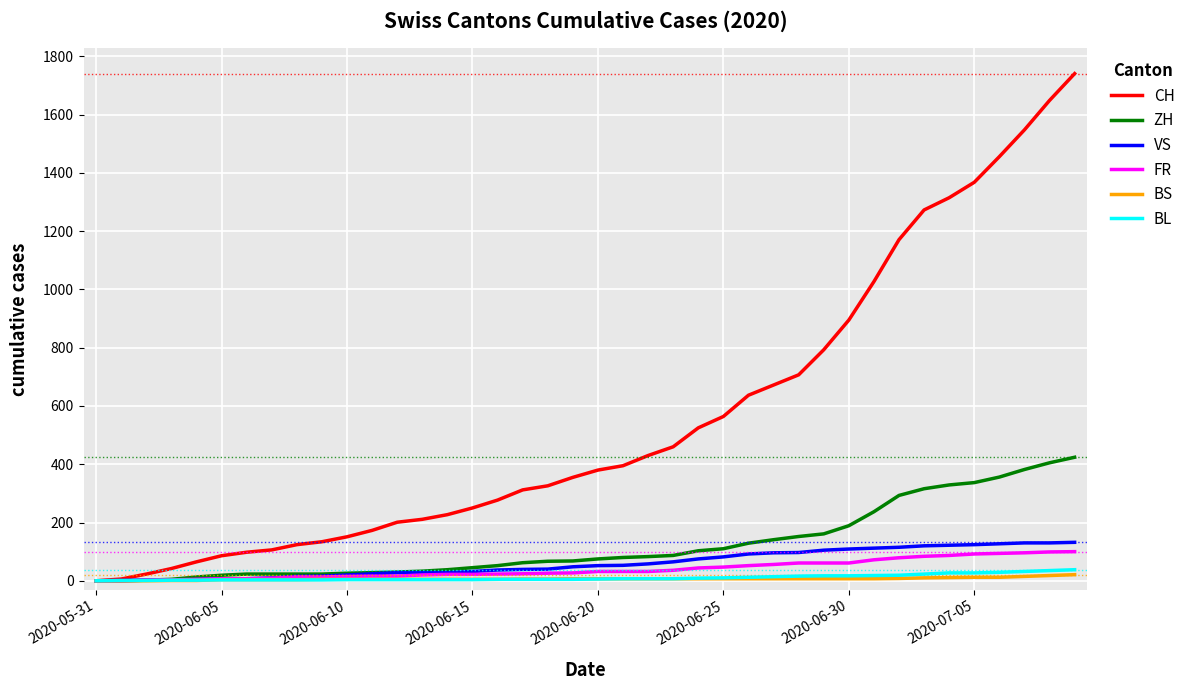

What are all the series names shown in the legend?

CH, ZH, VS, FR, BS, BL